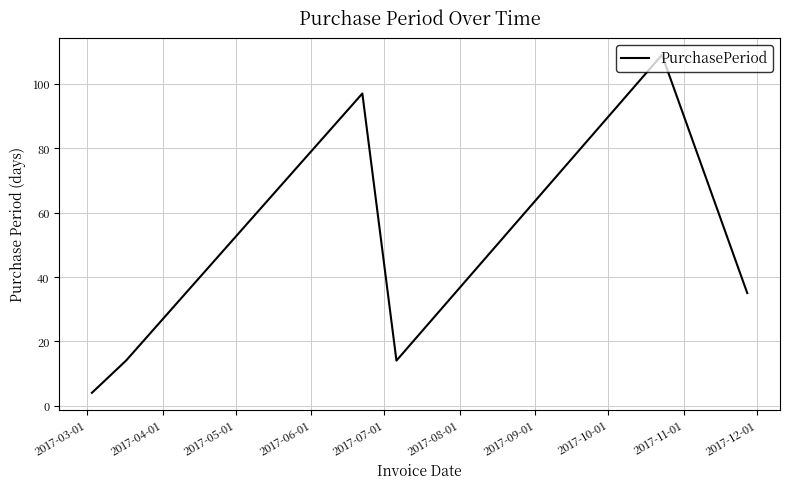

Reading right to left, extract all data points from this chart.

35	109	14	97	14	4